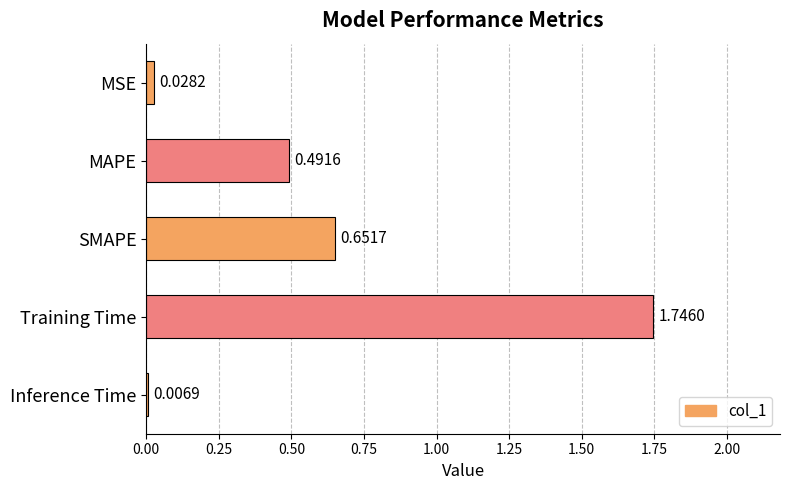

List the labels in order of value, largest first.

Training Time, SMAPE, MAPE, MSE, Inference Time